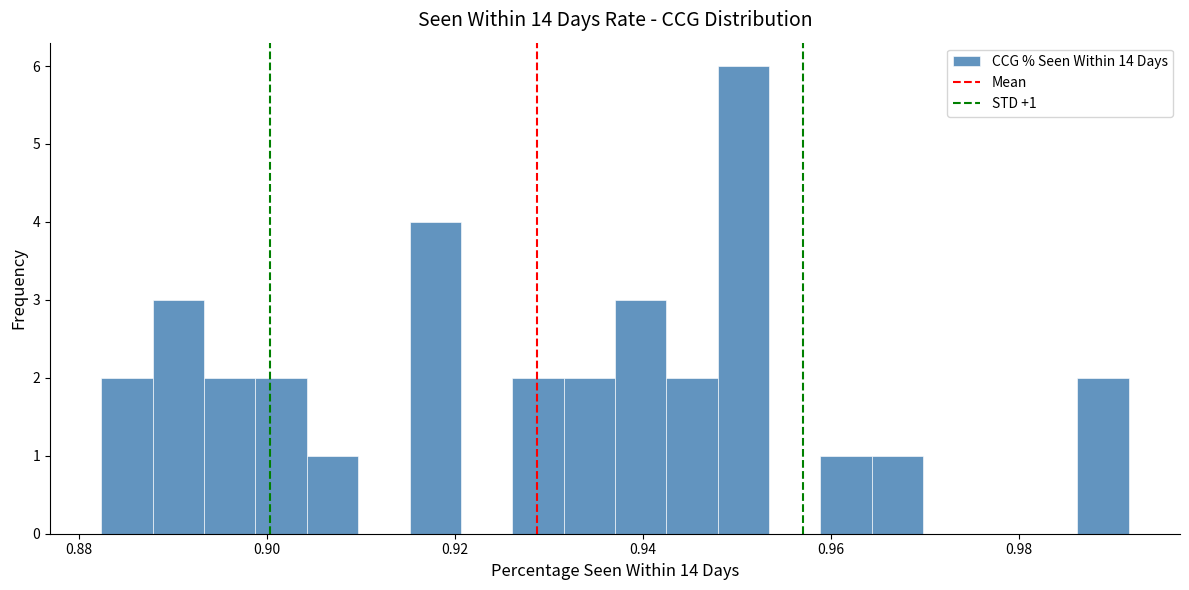

Around what value on the x-axis is the tallest bar? Give the approximate position of its centre, as read against the axis.

0.950